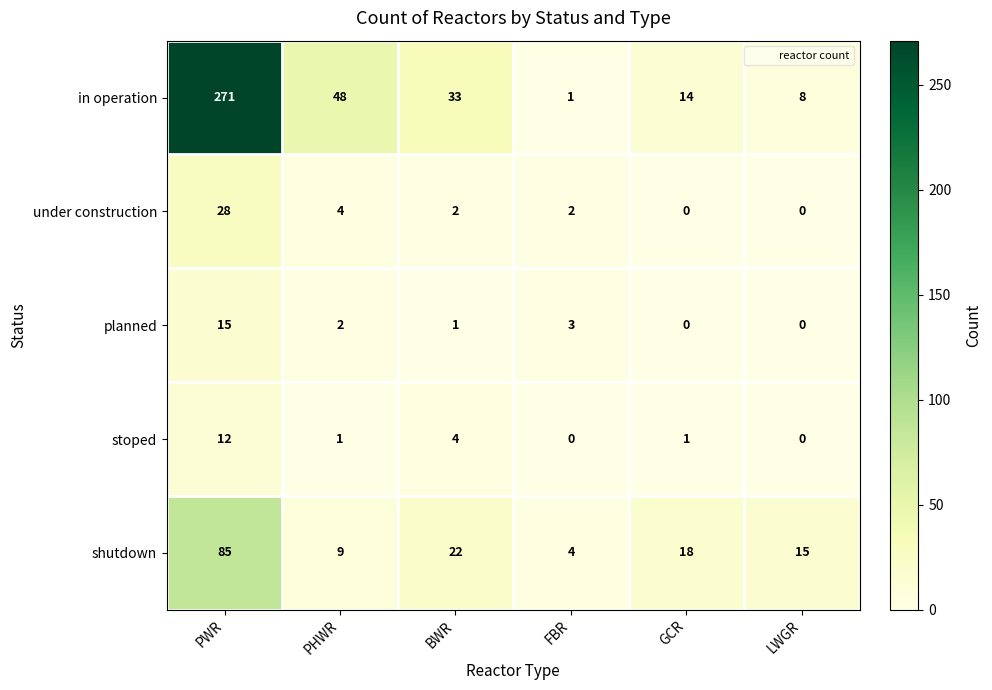

The value of shutdown at PWR is 132. True or false?

False